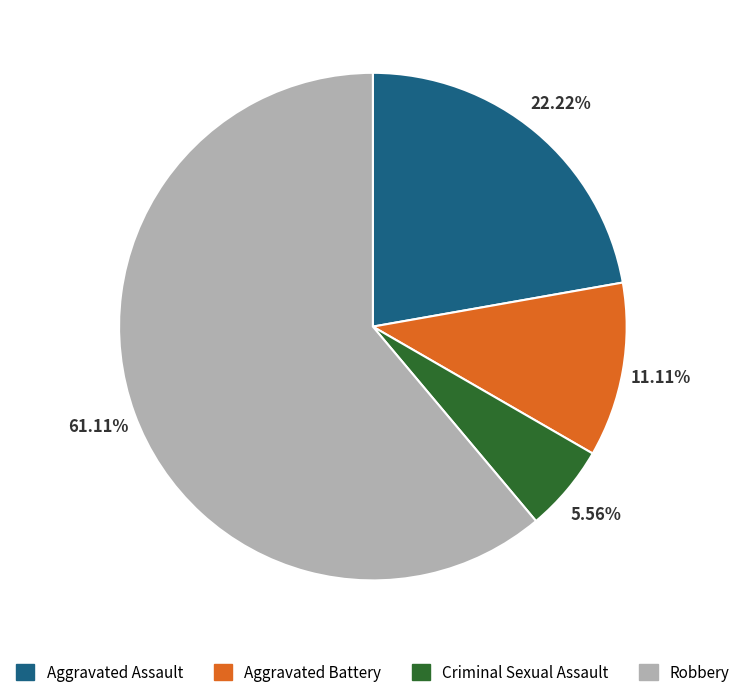

What is the majority slice?

Robbery